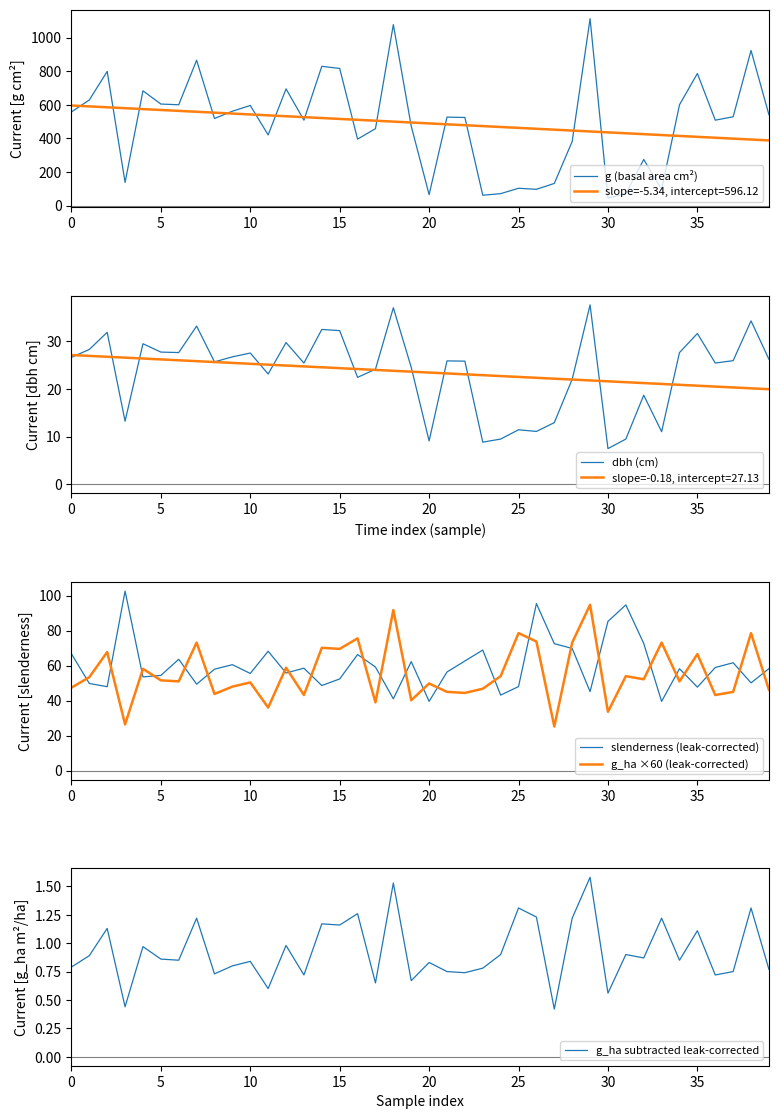

What is the value of the slenderness (leak-corrected) point at the 19th from the left?

41.0